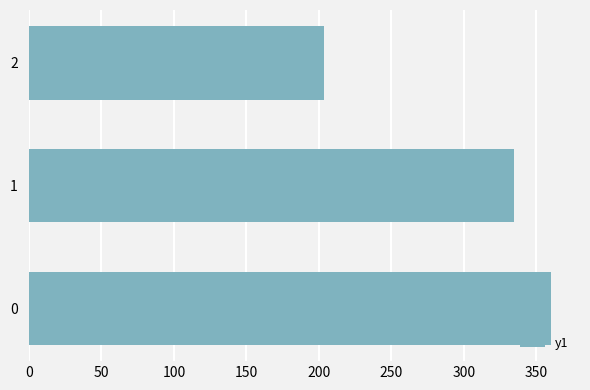

What is the change in value from 1 to 2?

-131.2